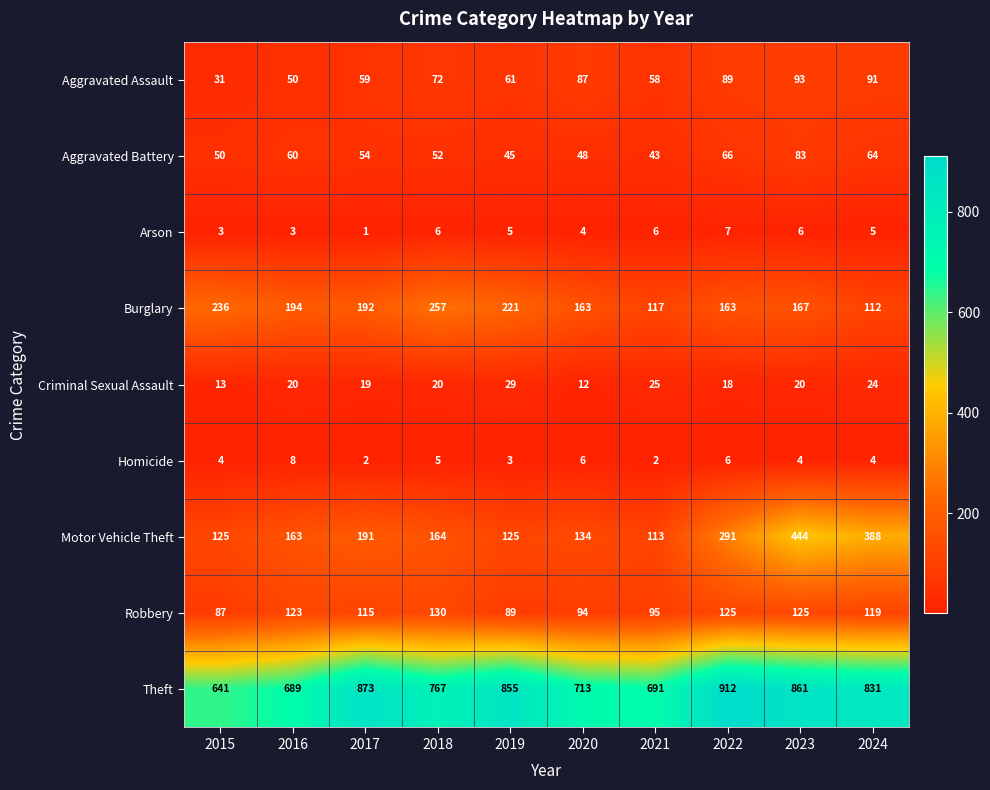

Is it true that Theft equals 532 at 2018?

False